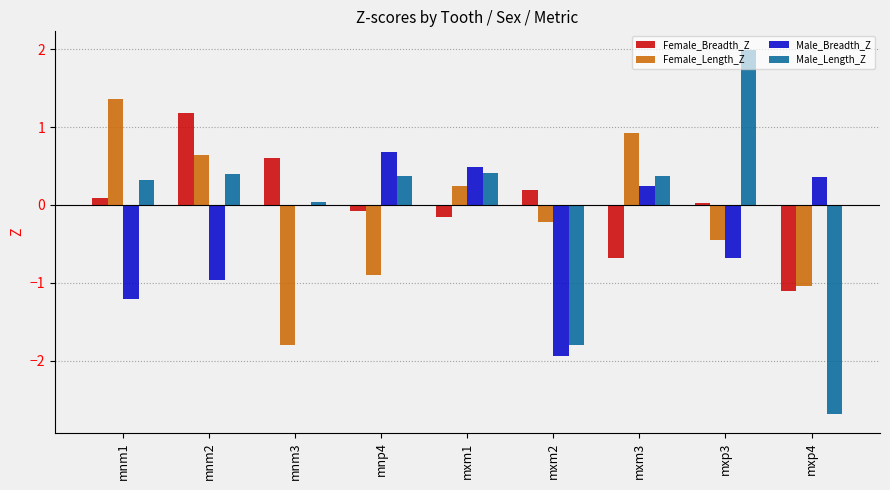

What is the approximate value of Male_Length_Z at mxm2?

-1.8